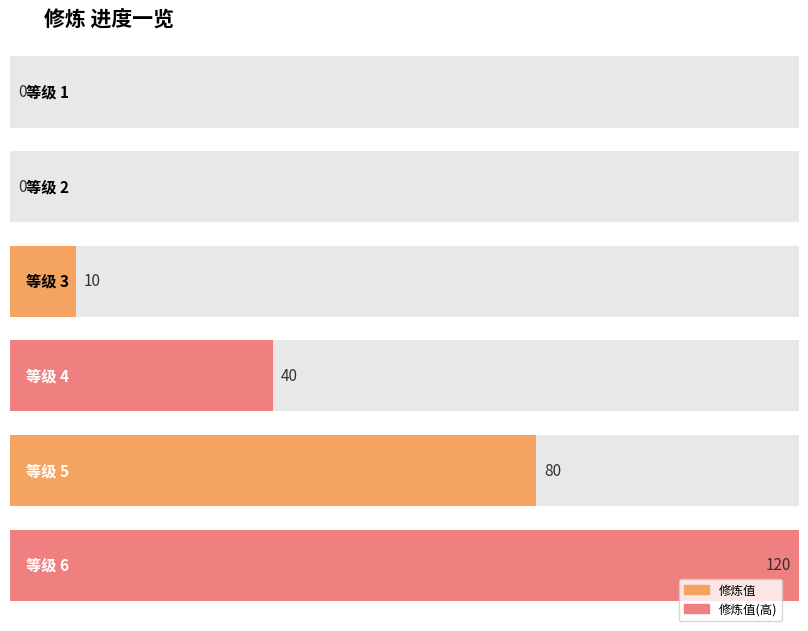

Rank the categories by value from lowest to highest.

1, 2, 3, 4, 5, 6